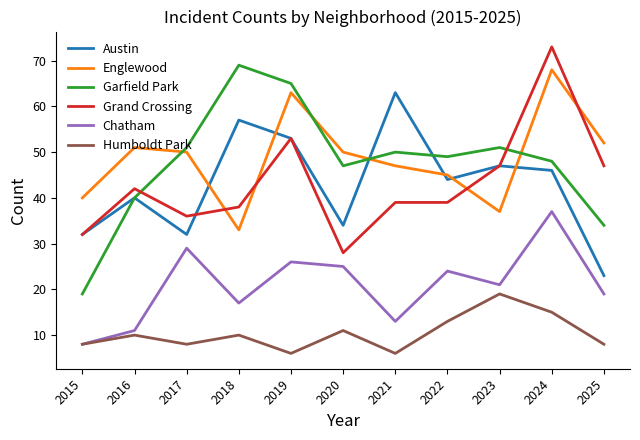

What is the sum of all Garfield Park values?

523